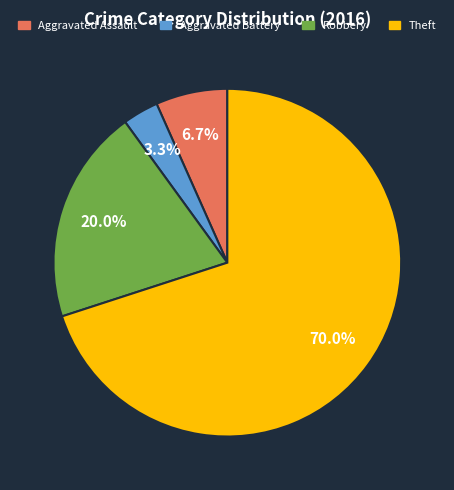

What percentage is NOT represented by Aggravated Assault?

93.3%